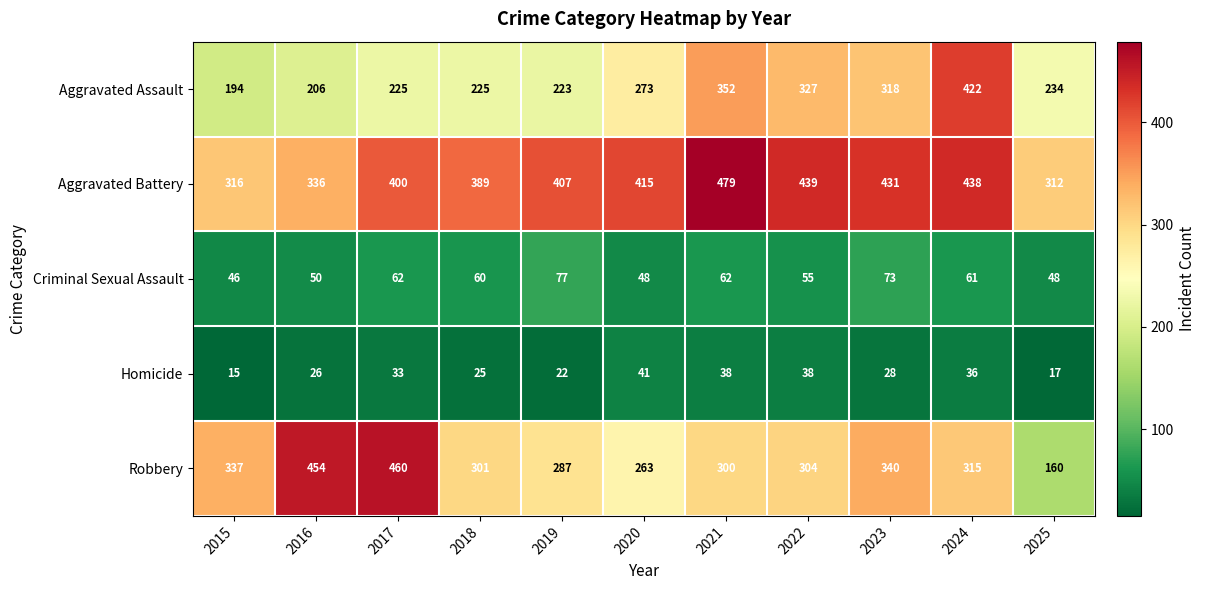

List the series in order of their peak value, lowest first.

Homicide, Criminal Sexual Assault, Aggravated Assault, Robbery, Aggravated Battery